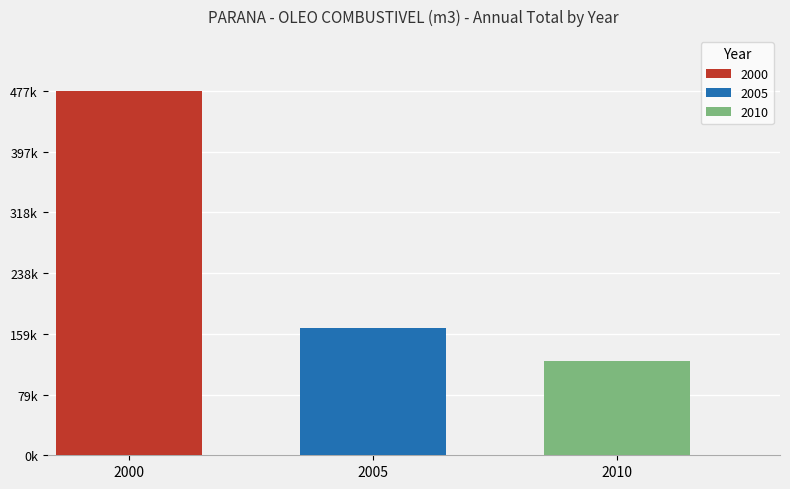

Are the bars grouped side by side (vs. stacked)?

Yes